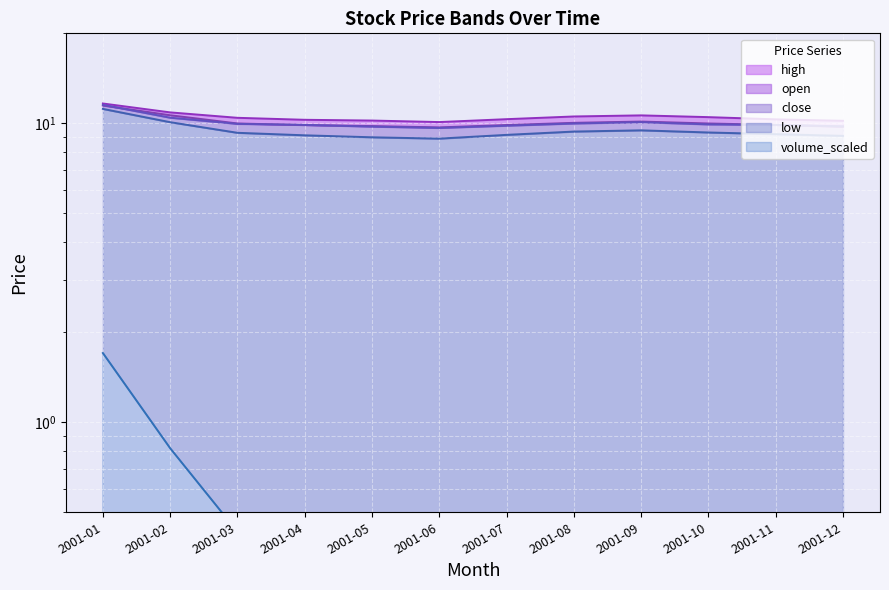

True or false: open and volume_scaled cross at least once.

False